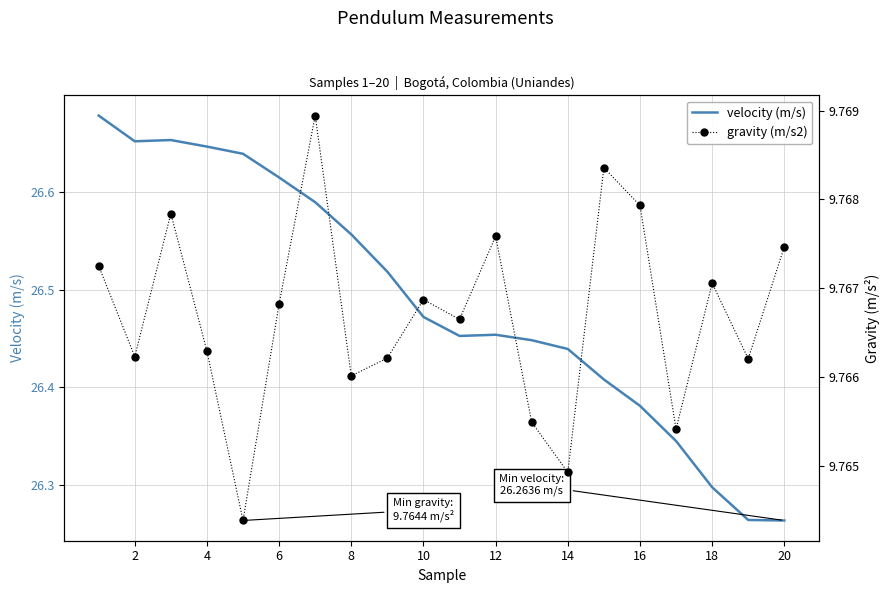

The velocity (m/s) series shows 8.0 at 4. True or false?

False